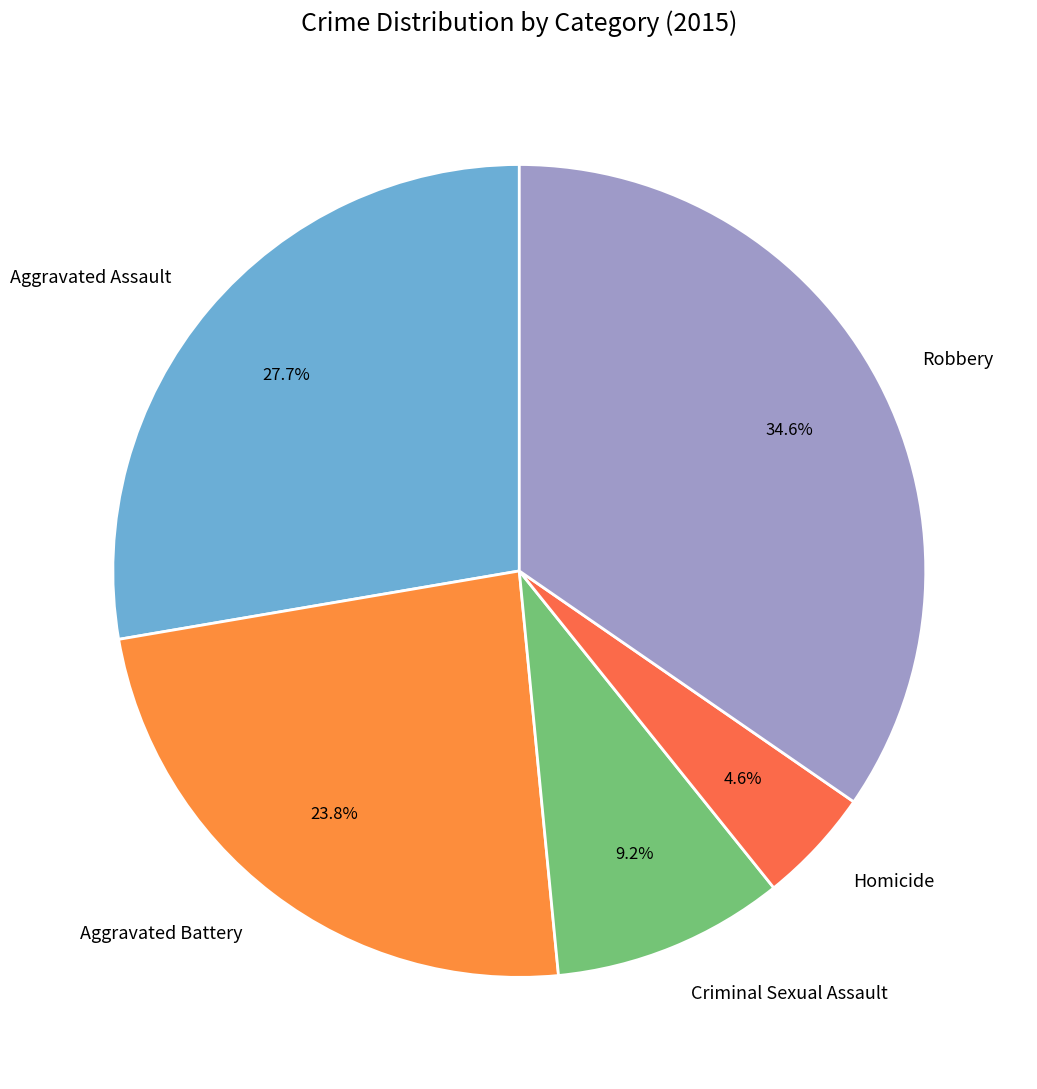

Between Aggravated Assault and Homicide, which is larger?

Aggravated Assault